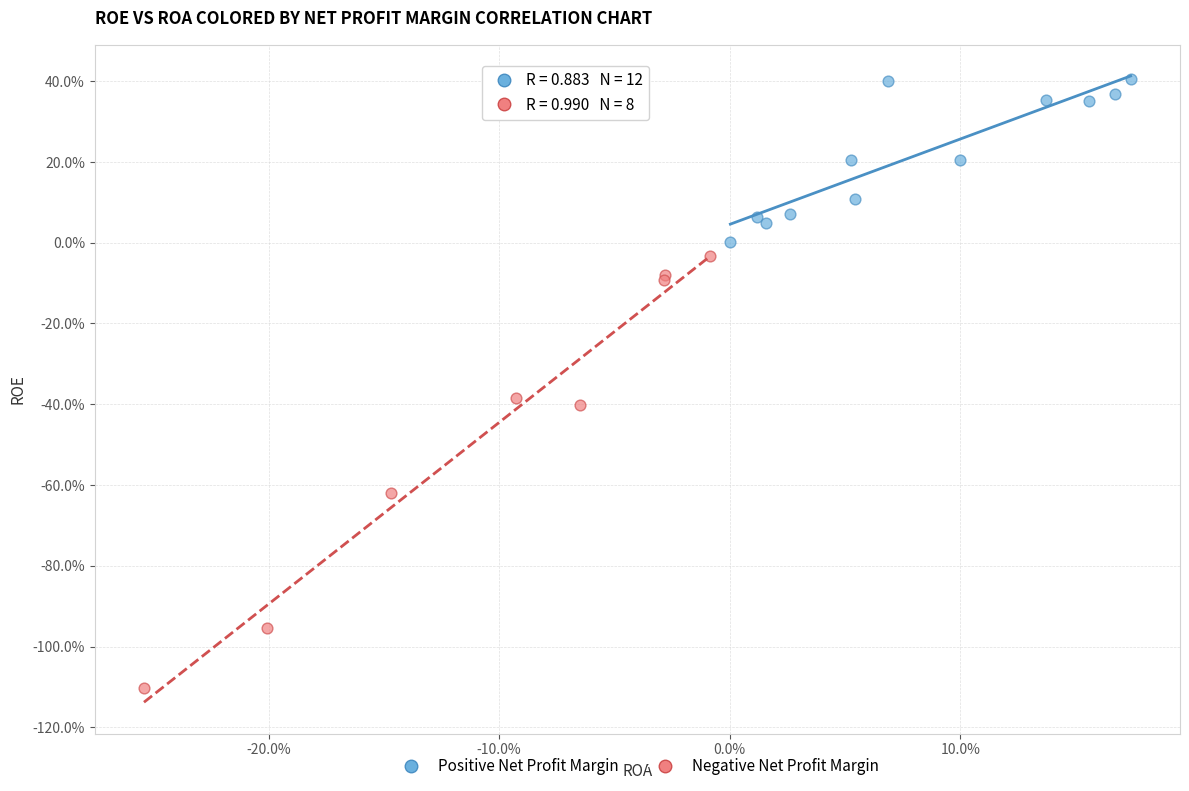

Which series reaches the maximum Y coordinate?

Positive Net Profit Margin